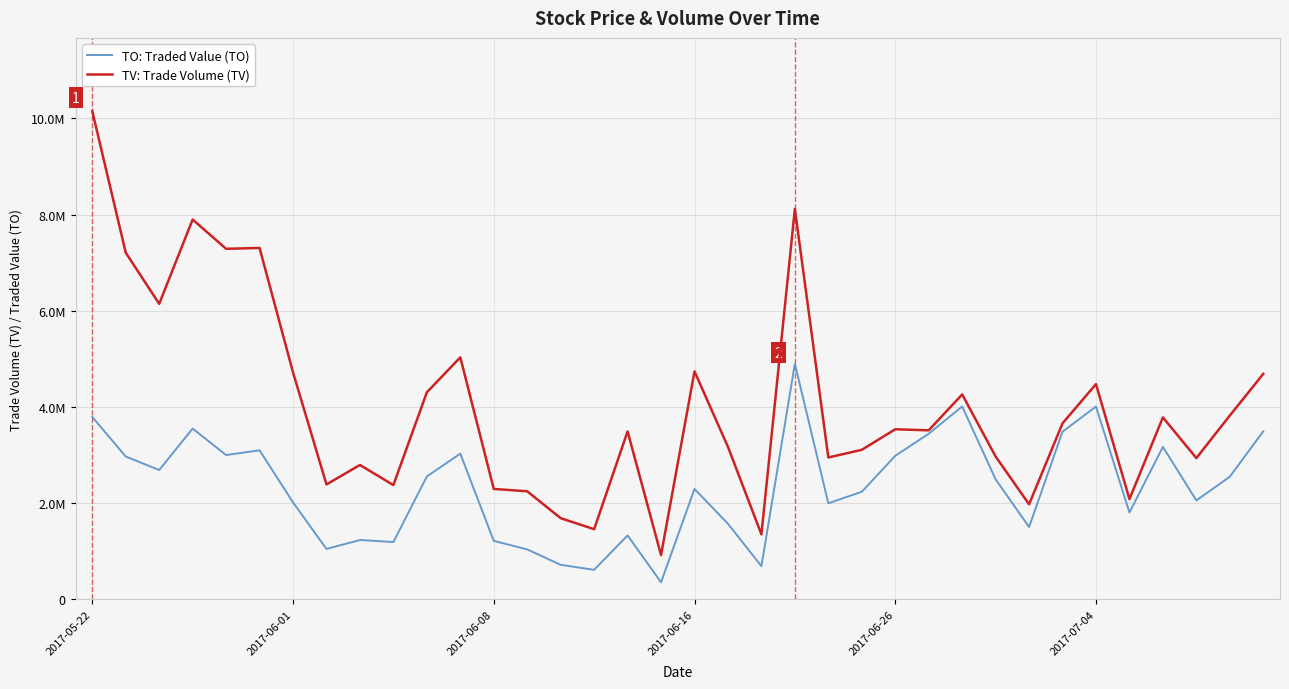

What are all the series names shown in the legend?

TO: Traded Value (TO), TV: Trade Volume (TV)